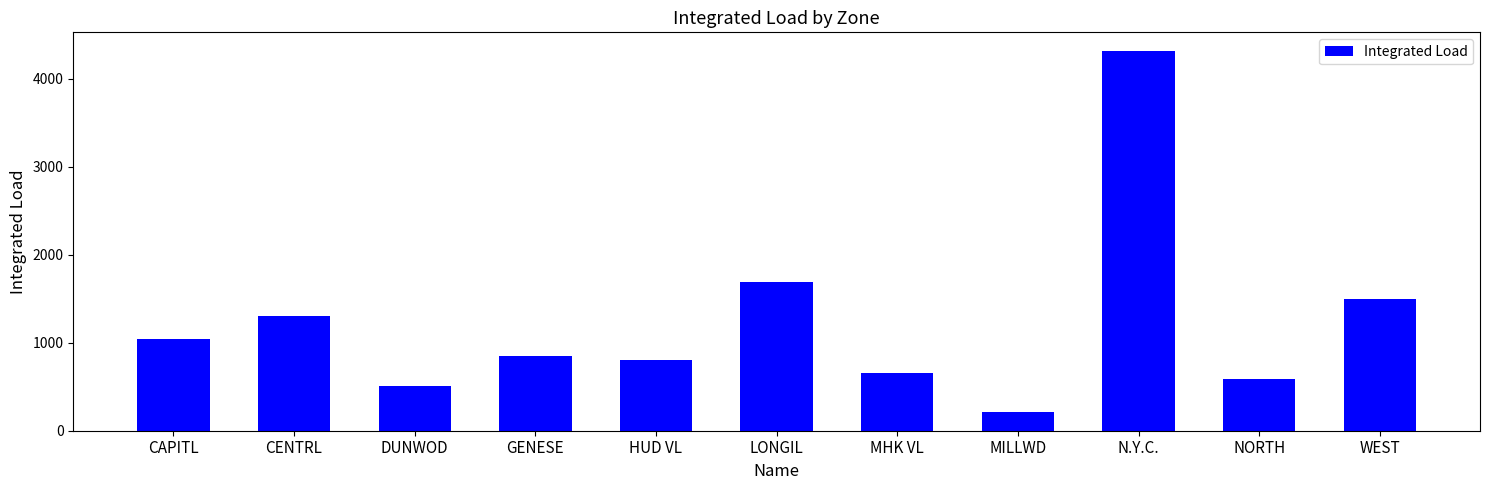

What is the ratio of the value at GENESE to the value at DUNWOD?

1.7